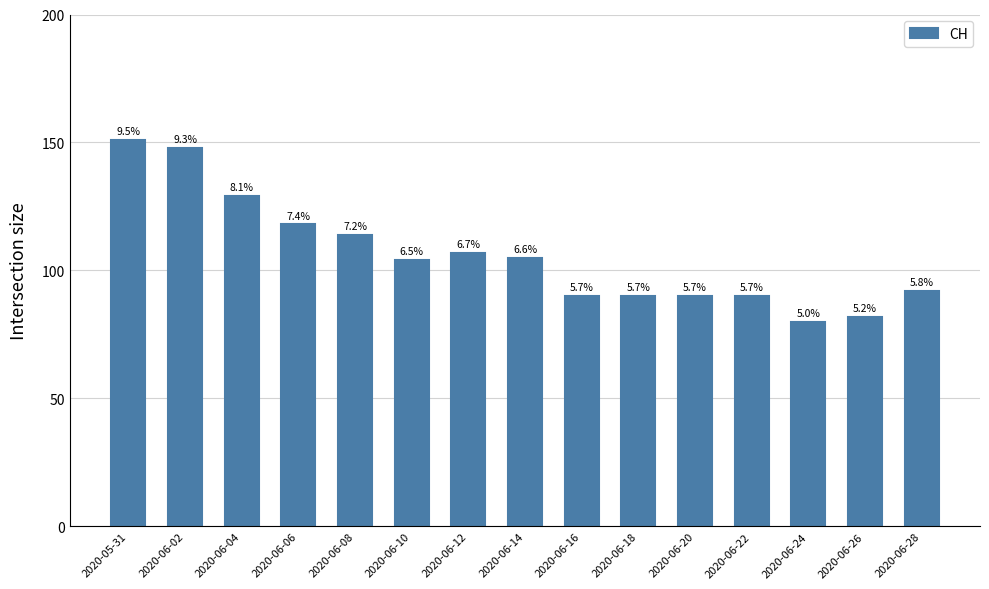

Where does the data first go above 104?

2020-05-31